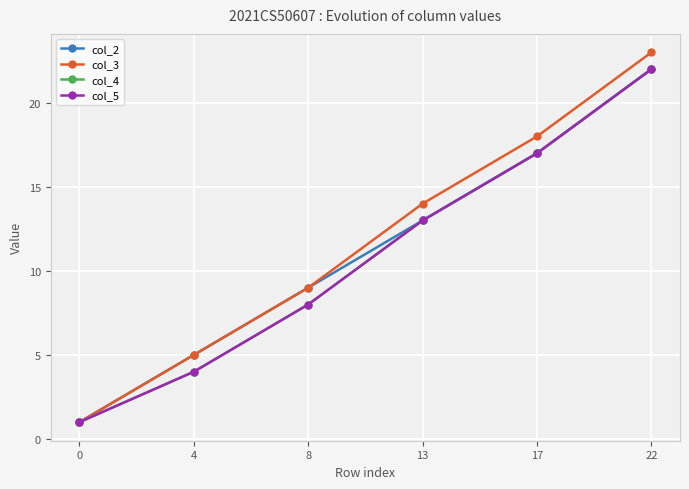

What is the sum of the col_3 values at 4 and 17?

23